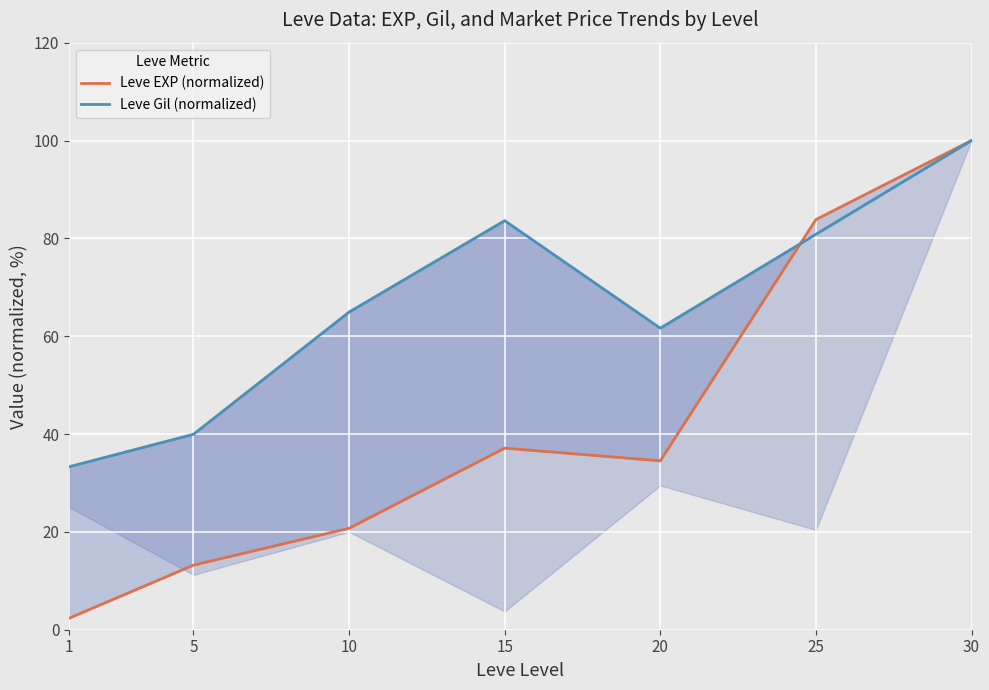

What is the value of the Leve Gil (normalized) point at the 1st from the left?

33.3